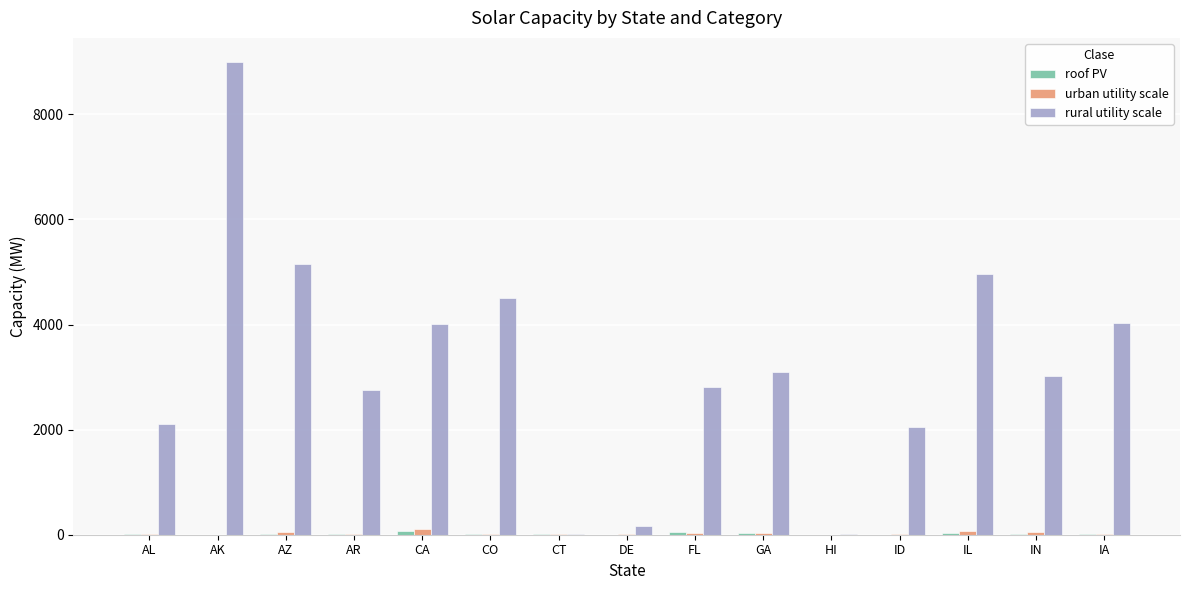

Which series has the largest range (max minus min)?

rural utility scale